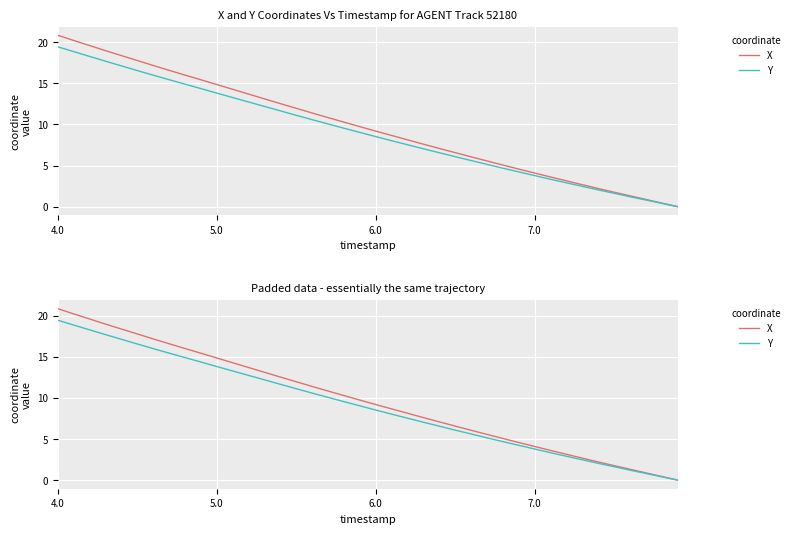

How many lines are shown in the chart?

2